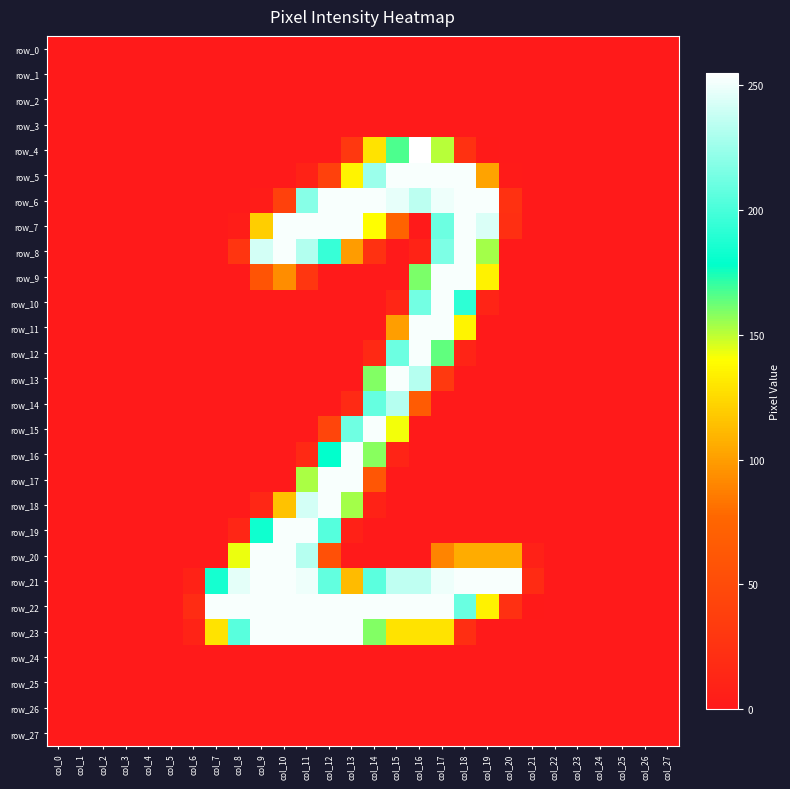

Between col_12 and col_5, which is larger?

col_12